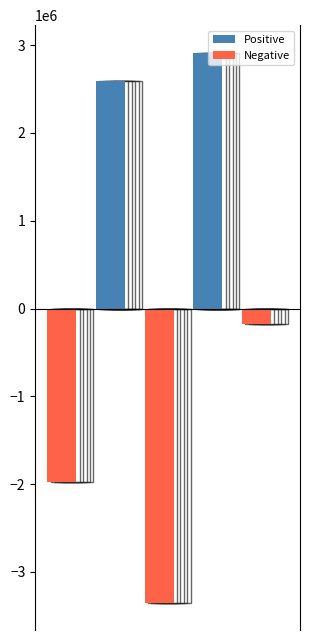

Count the number of data series in this chart.

2